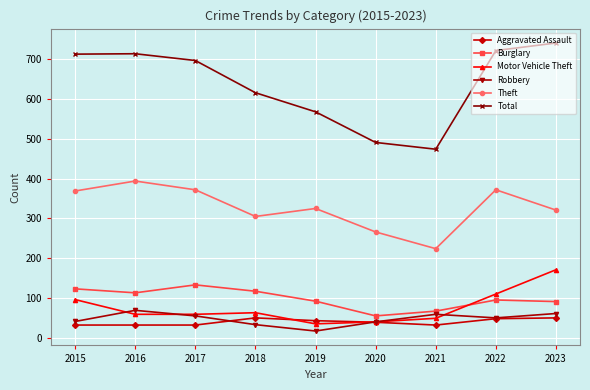

Does the chart display data point markers on the line(s)?

Yes